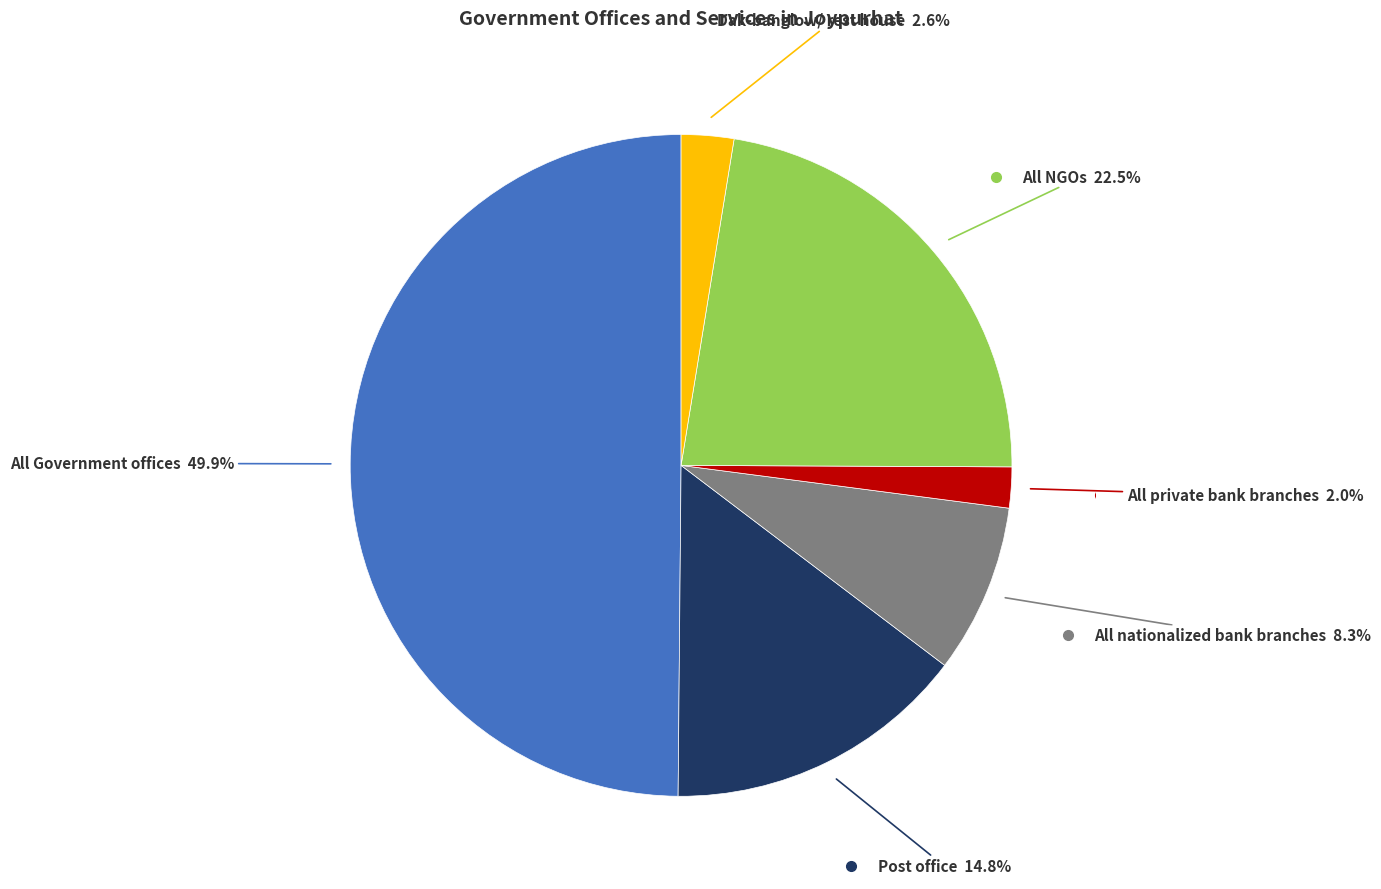

How many slices are in this pie chart?

6